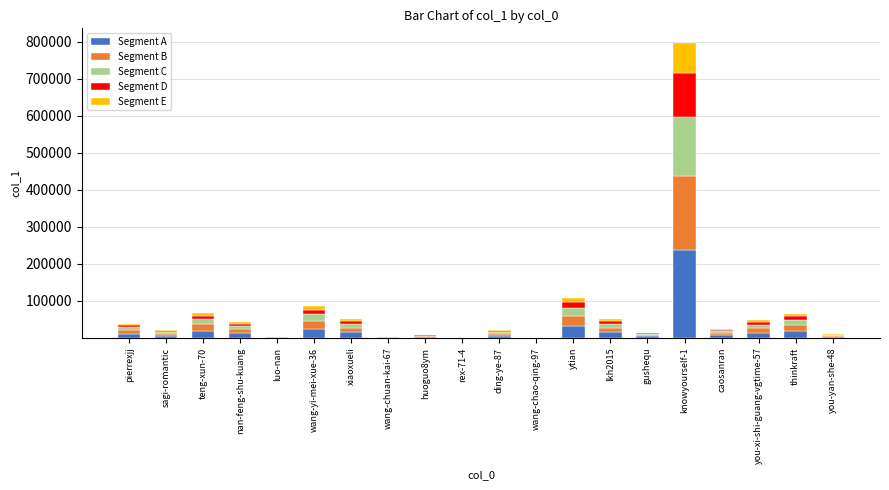

The Segment D series shows 722.2 at huoguo8ym. True or false?

False